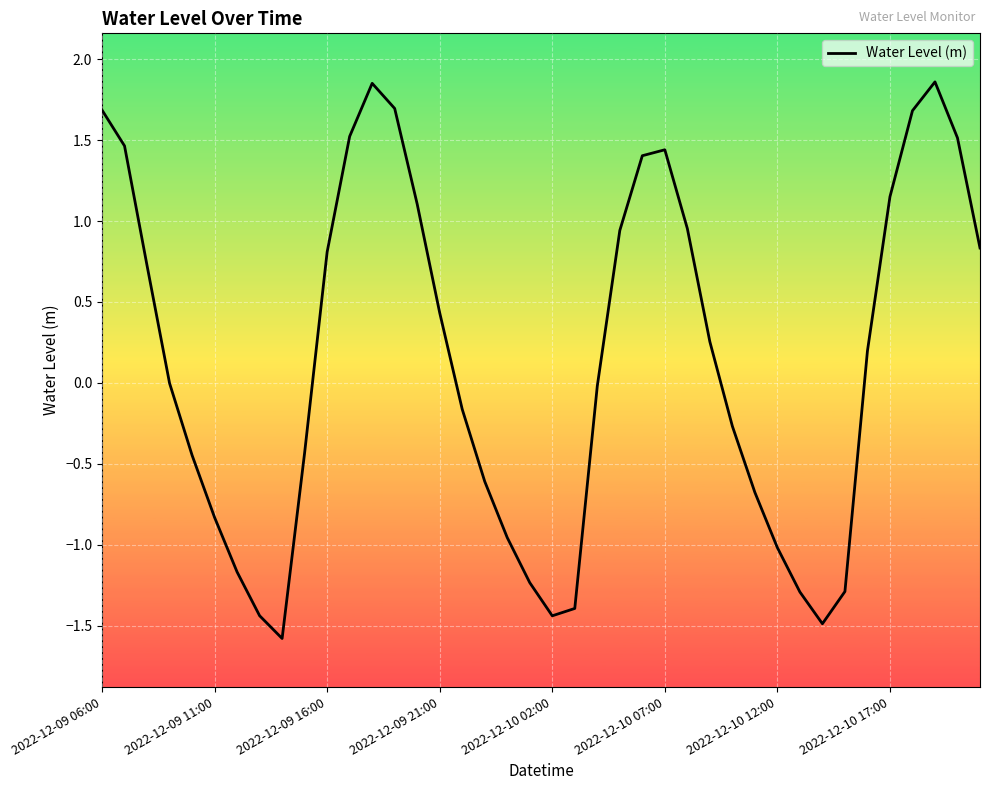

What is the difference between the maximum and minimum values?

3.4